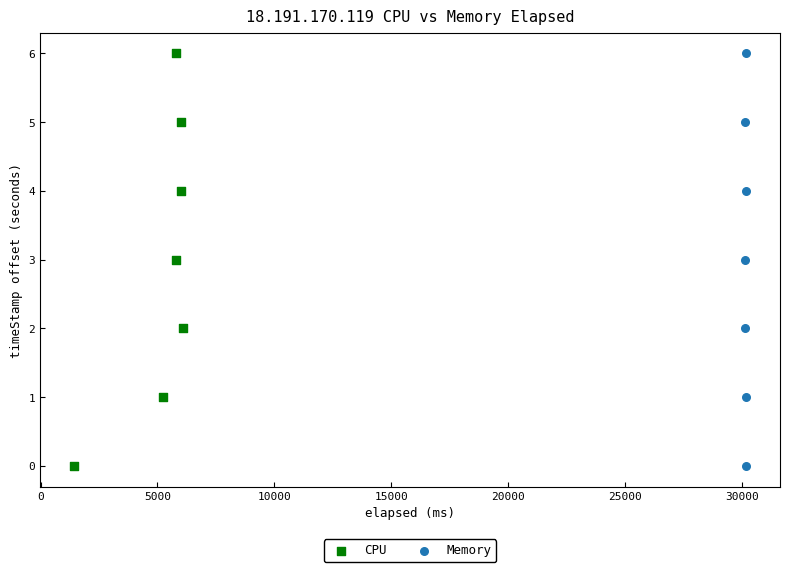

What are all the series names shown in the legend?

CPU, Memory